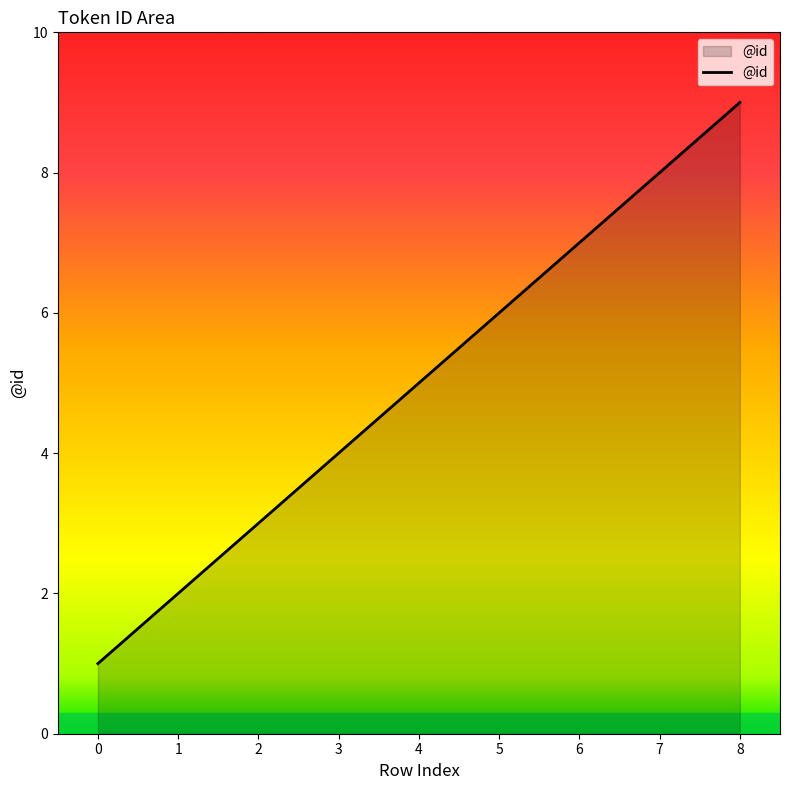

The chart shows a value of 15 at 8. True or false?

False